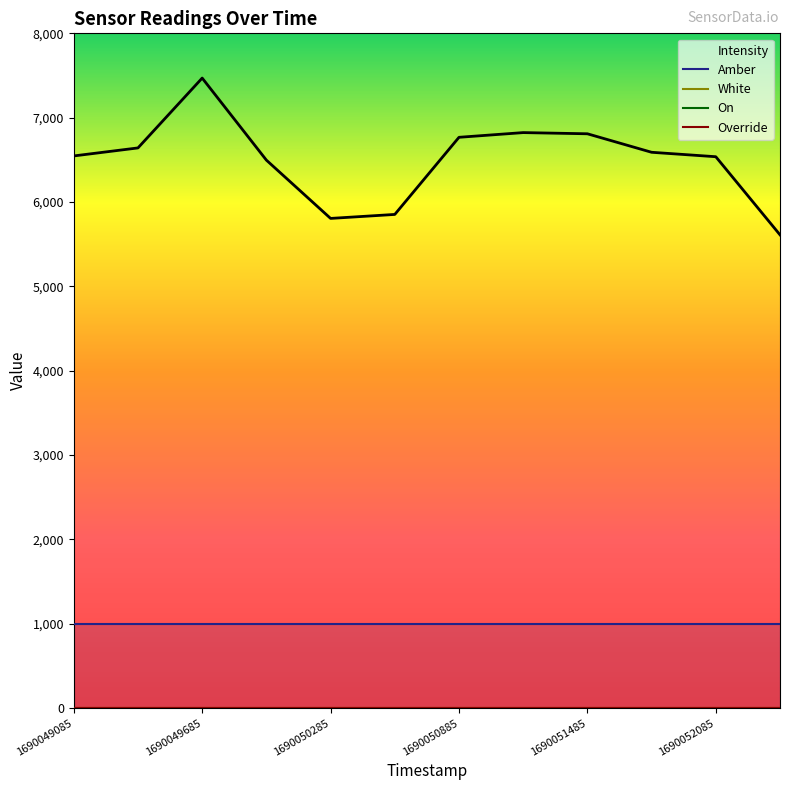

How many values in the Intensity series exceed 6589?

6